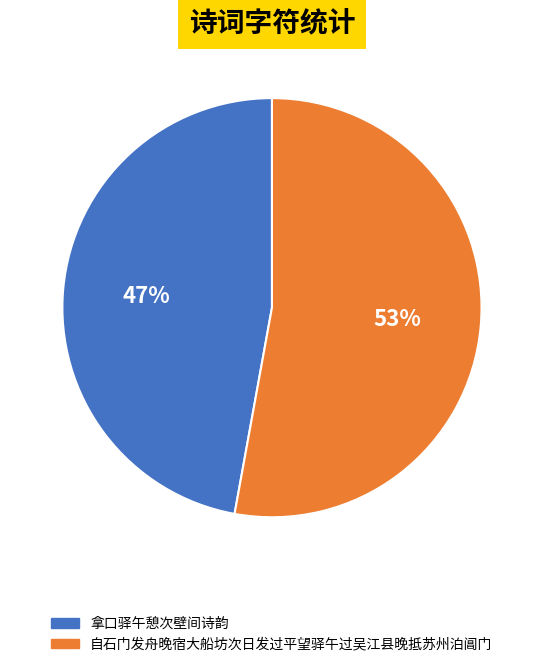

Combined, do 自石门发舟晚宿大船坊次日发过平望驿午过吴江县晚抵苏州泊阊门 and 拿口驿午憩次壁间诗韵 account for over 50%?

Yes